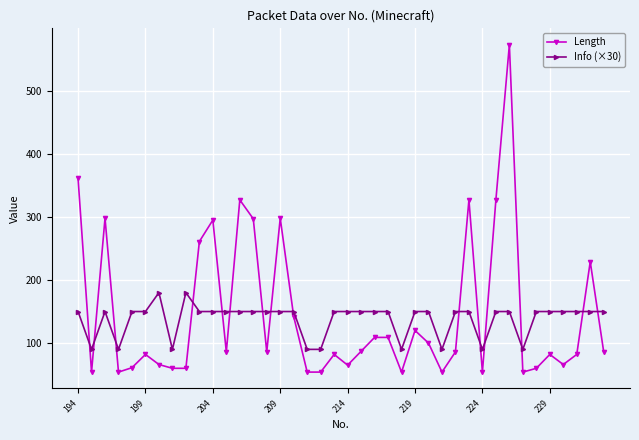

What is the smallest value displayed?

54